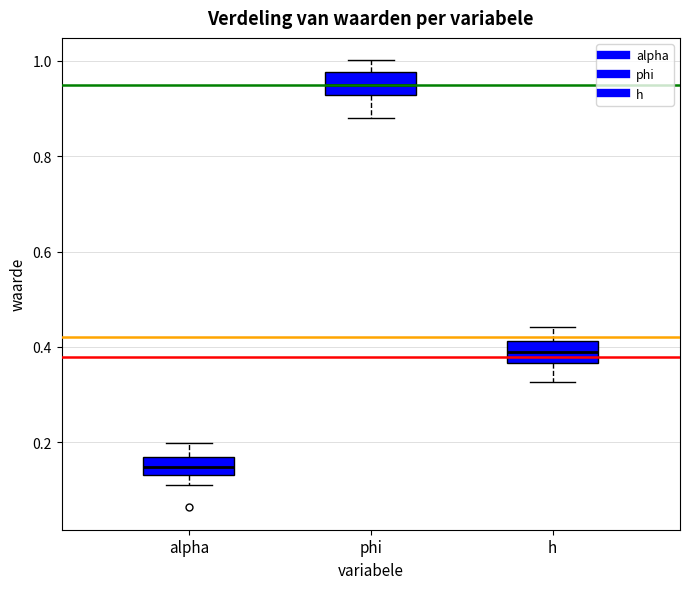

Which box's median line is the highest?

phi